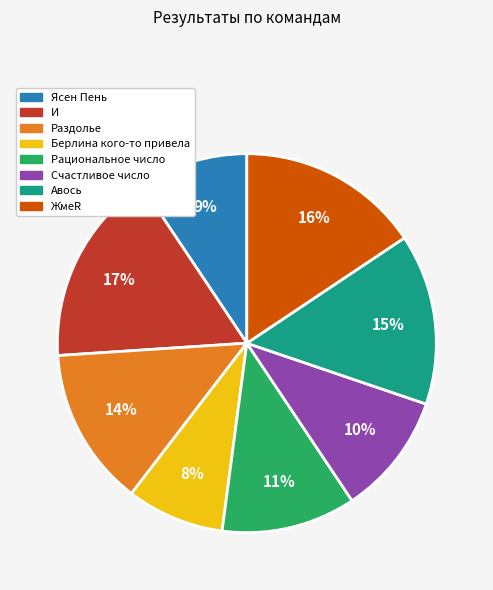

Count the number of slices in the pie.

8